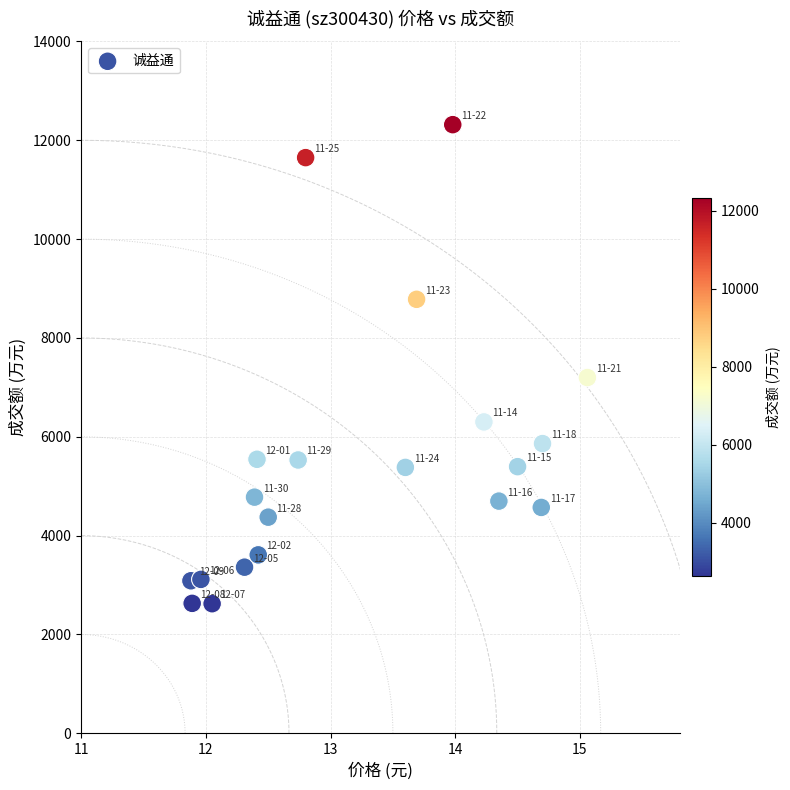

What is the range of Y values (max minus min)?

9693